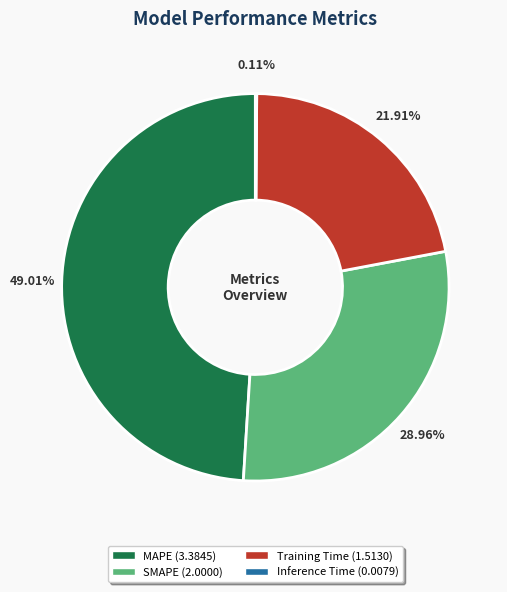

To the nearest percent, what percentage of the pie is MAPE?

49%